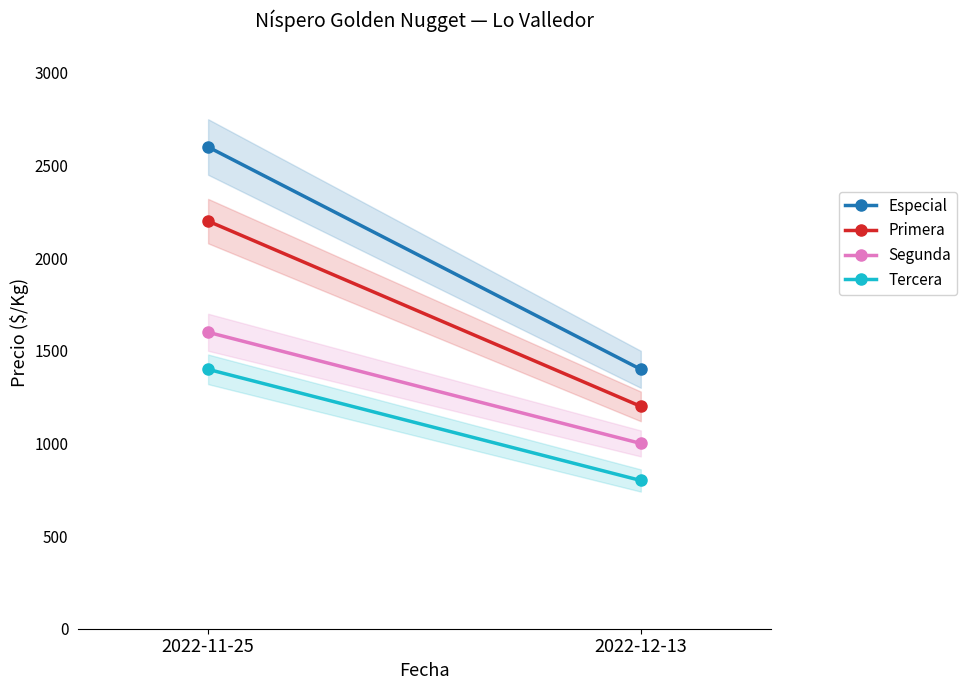

At which category does the chart reach its minimum across all series?

2022-12-13